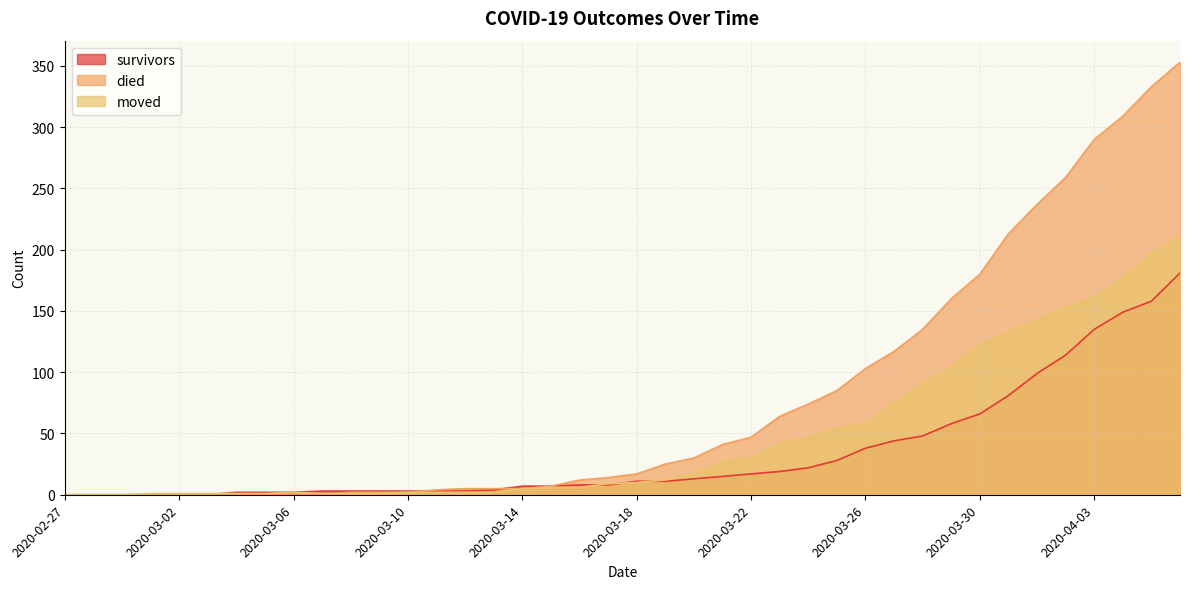

Rank the categories by survivors value from lowest to highest.

2020-02-27, 2020-02-28, 2020-02-29, 2020-03-01, 2020-03-02, 2020-03-03, 2020-03-04, 2020-03-05, 2020-03-06, 2020-03-07, 2020-03-08, 2020-03-09, 2020-03-10, 2020-03-11, 2020-03-12, 2020-03-13, 2020-03-14, 2020-03-15, 2020-03-16, 2020-03-17, 2020-03-18, 2020-03-19, 2020-03-20, 2020-03-21, 2020-03-22, 2020-03-23, 2020-03-24, 2020-03-25, 2020-03-26, 2020-03-27, 2020-03-28, 2020-03-29, 2020-03-30, 2020-03-31, 2020-04-01, 2020-04-02, 2020-04-03, 2020-04-04, 2020-04-05, 2020-04-06